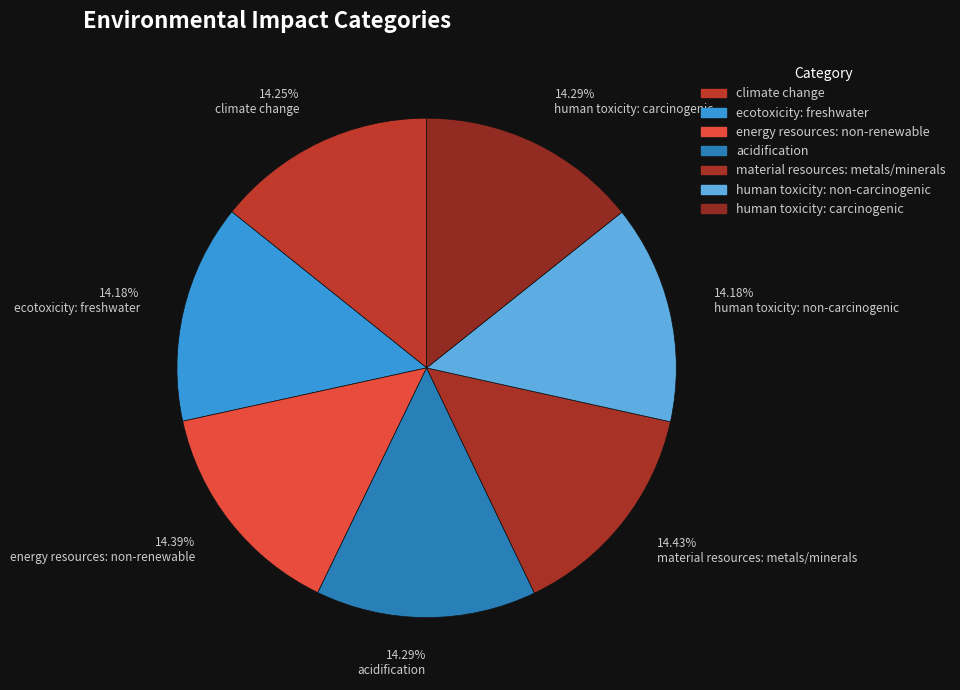

How many segments does this pie chart have?

7